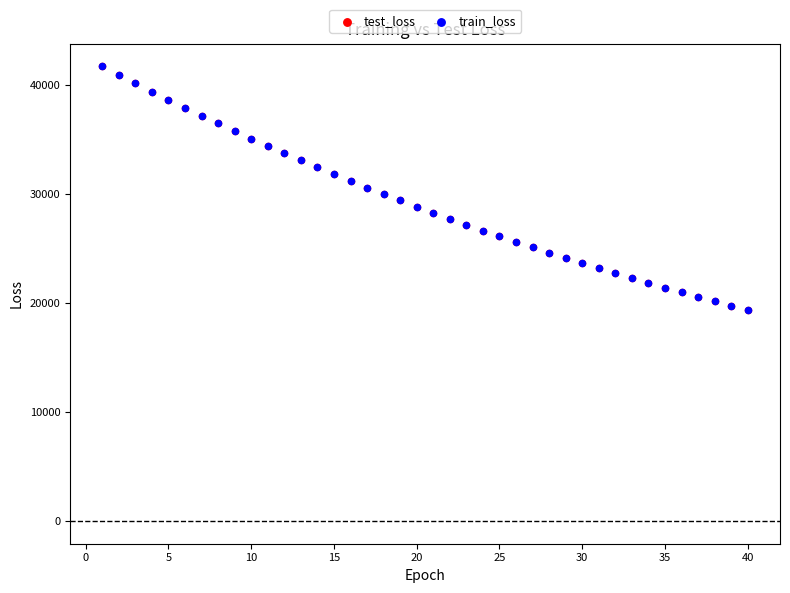

Which series has the widest spread of Y values?

train_loss